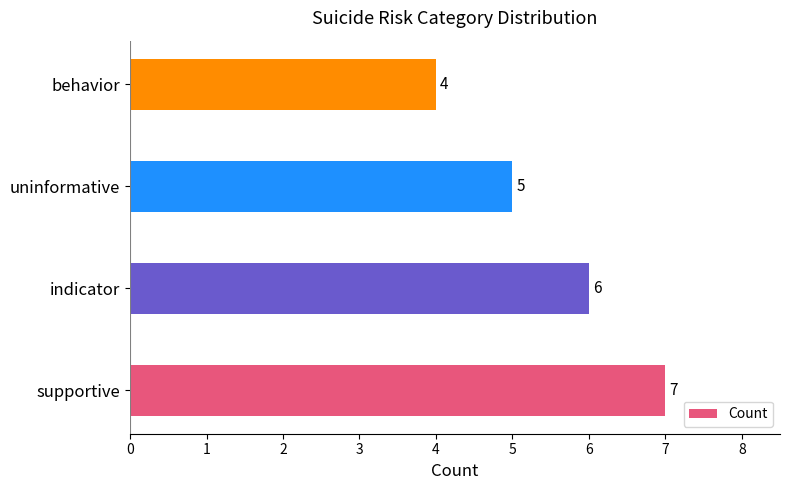

Which has a higher value, supportive or behavior?

supportive